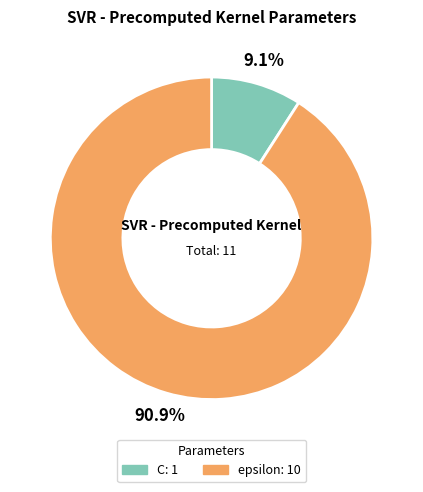

To the nearest percent, what is the combined percentage of epsilon and C?

100%